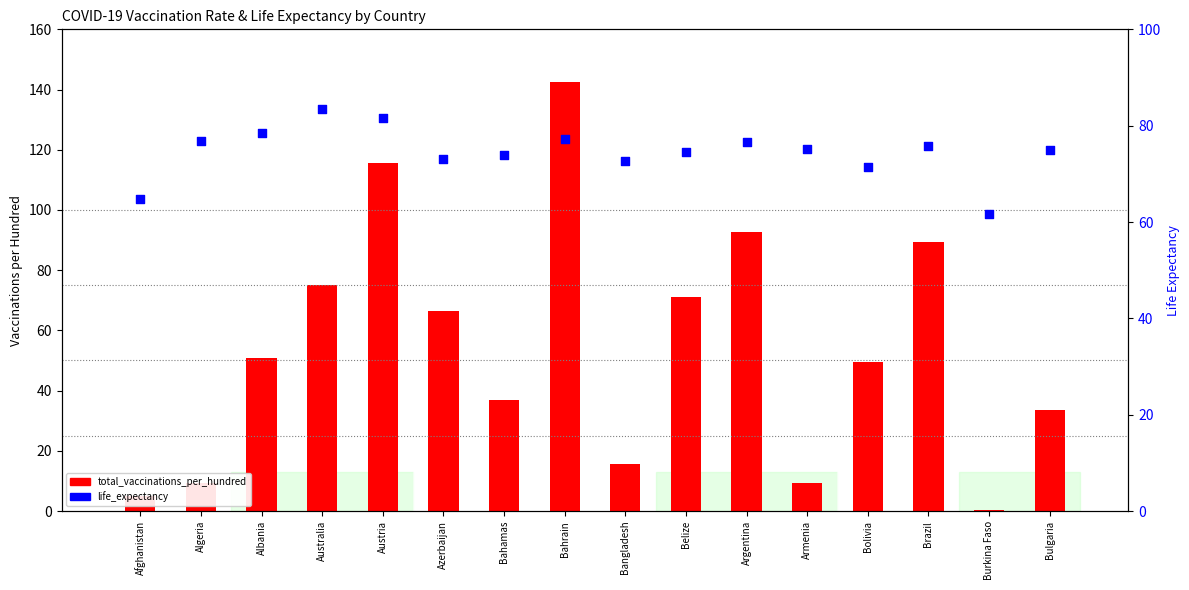

At which category is the sum across all series the highest?

Bahrain